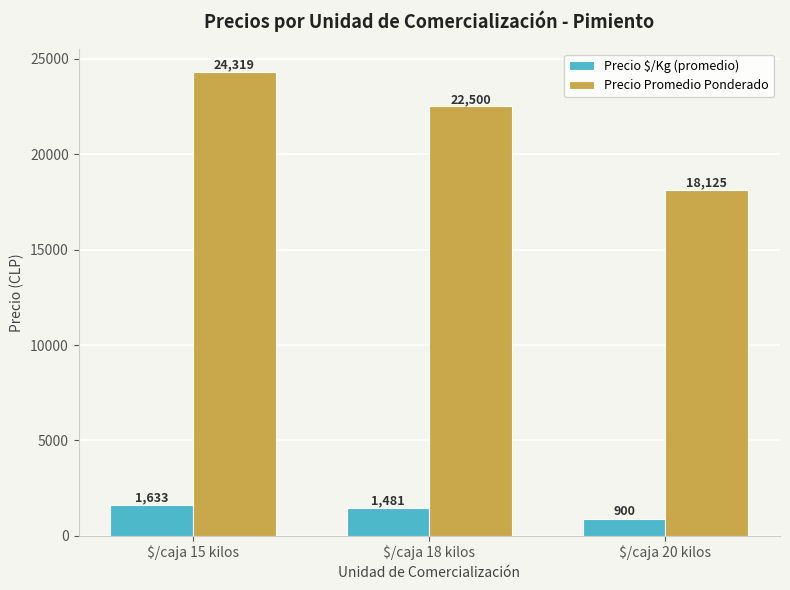

What is the greatest value displayed?

24319